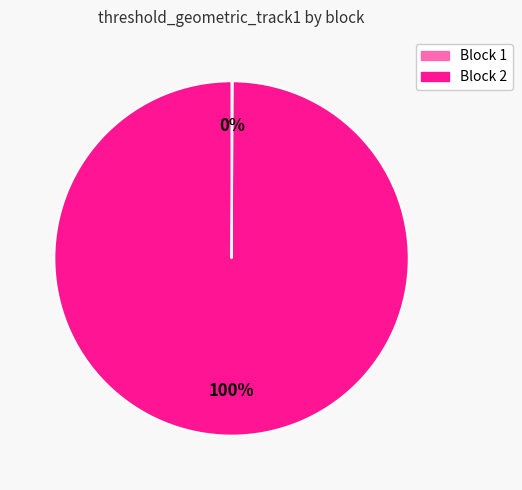

To the nearest percent, what is the average slice percentage?

50%